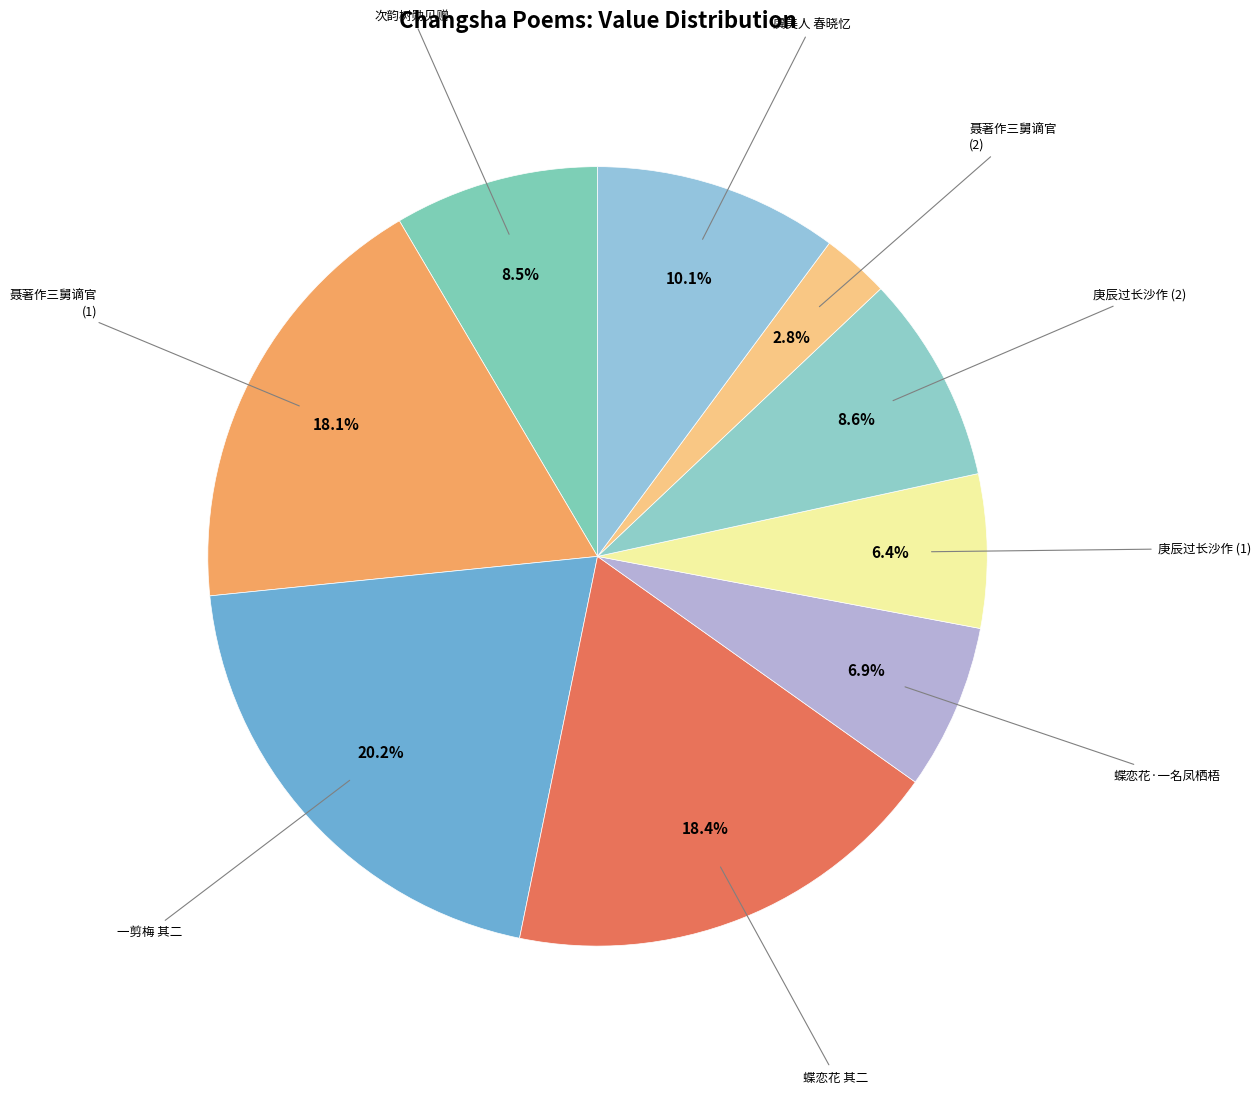

To the nearest percent, what is the average slice percentage?

11%